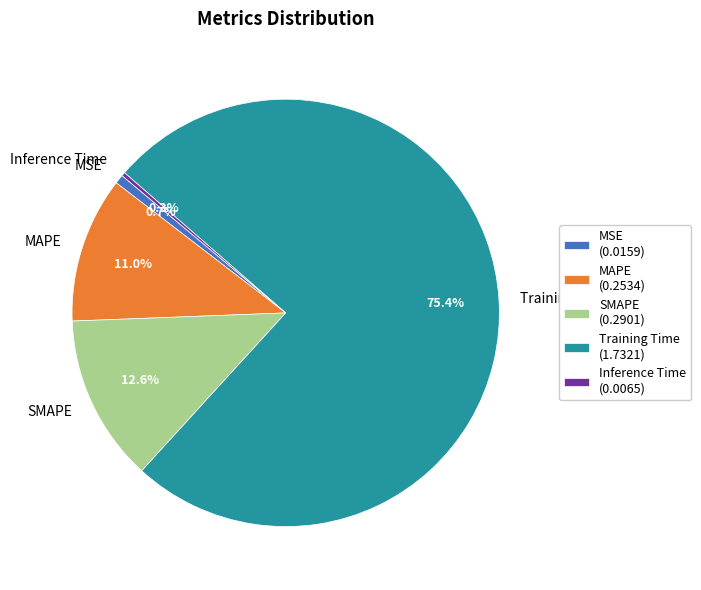

What portion of the pie excludes SMAPE?

87.4%